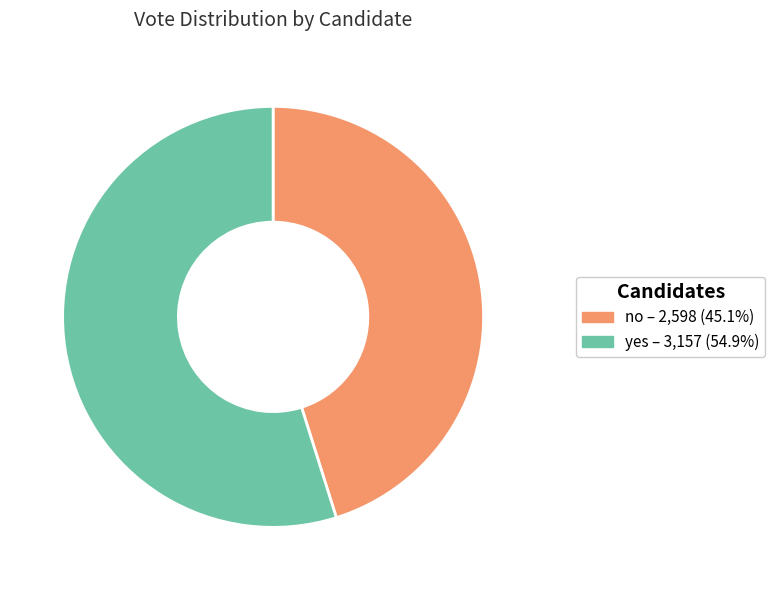

Does yes – 3,157 (54.9%) represent more than half of the total?

Yes